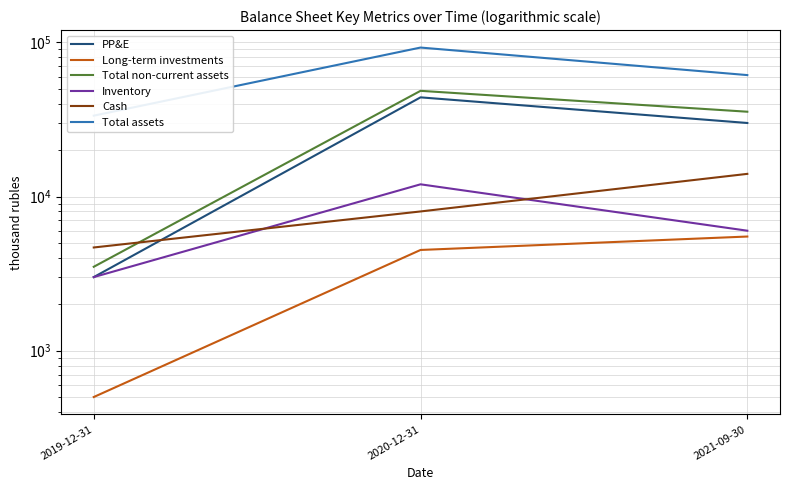

Count the number of categories in the chart.

3